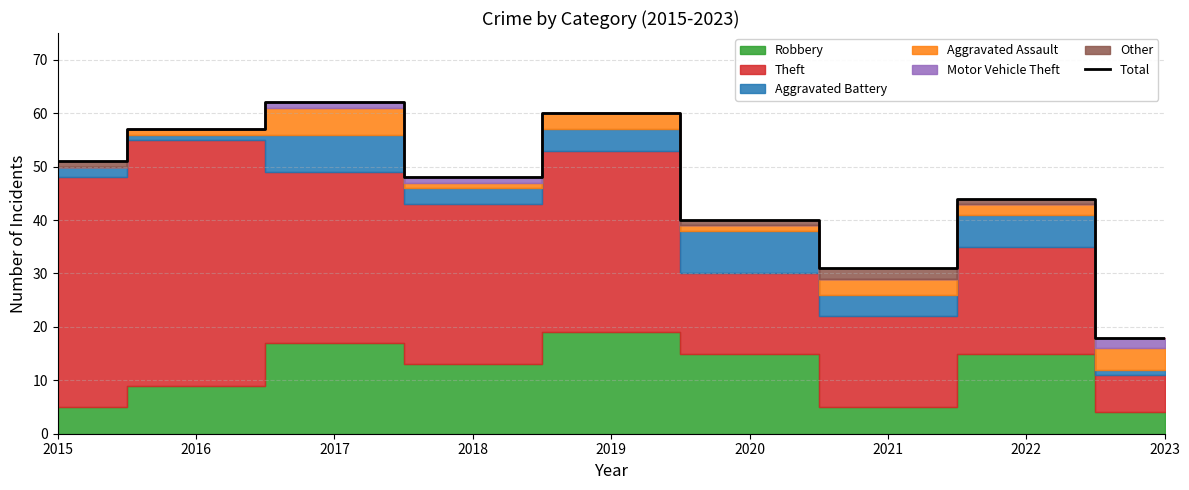

True or false: there are more than 0 points higher than both neighbors.

True